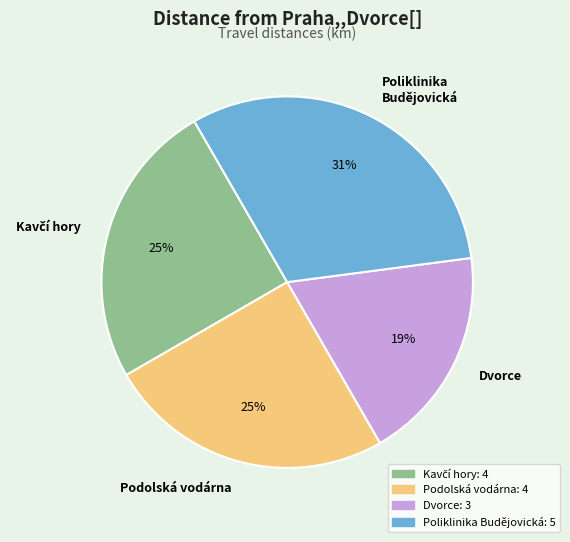

To the nearest percent, what percentage of the pie is Podolská vodárna?

25%